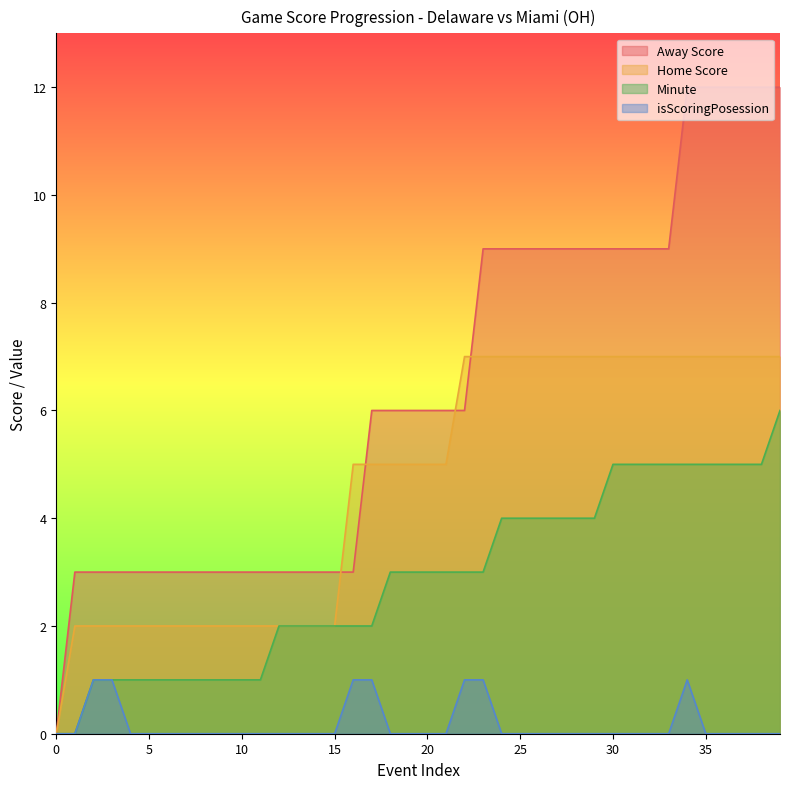

True or false: Away Score and Minute intersect in this chart.

False